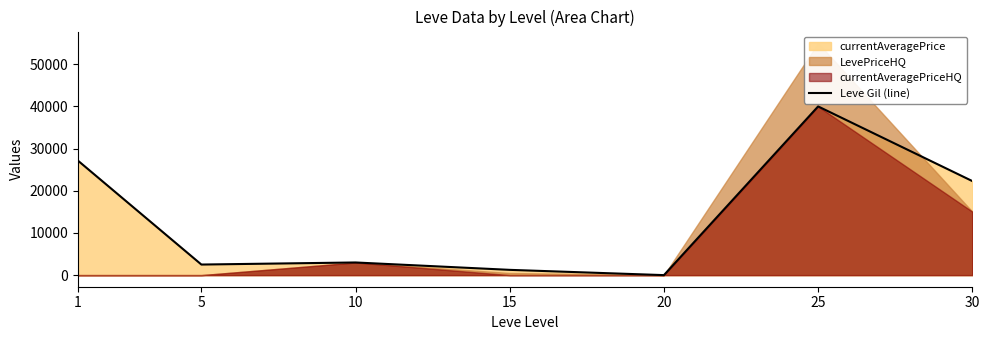

What is the change in value from 5 to 20?

-2507